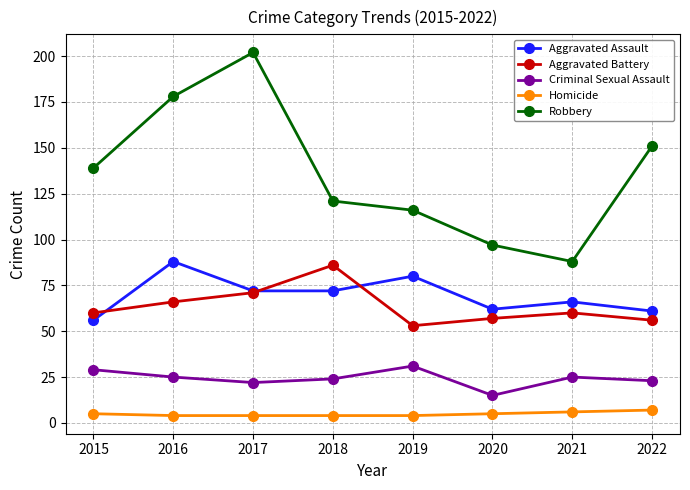

At which category does Criminal Sexual Assault reach its first local peak?

2019